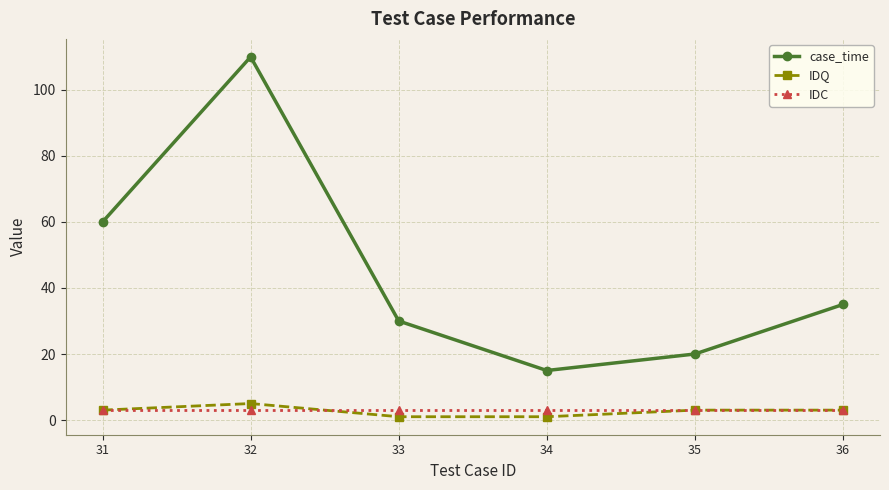

At which category is the sum across all series the highest?

32